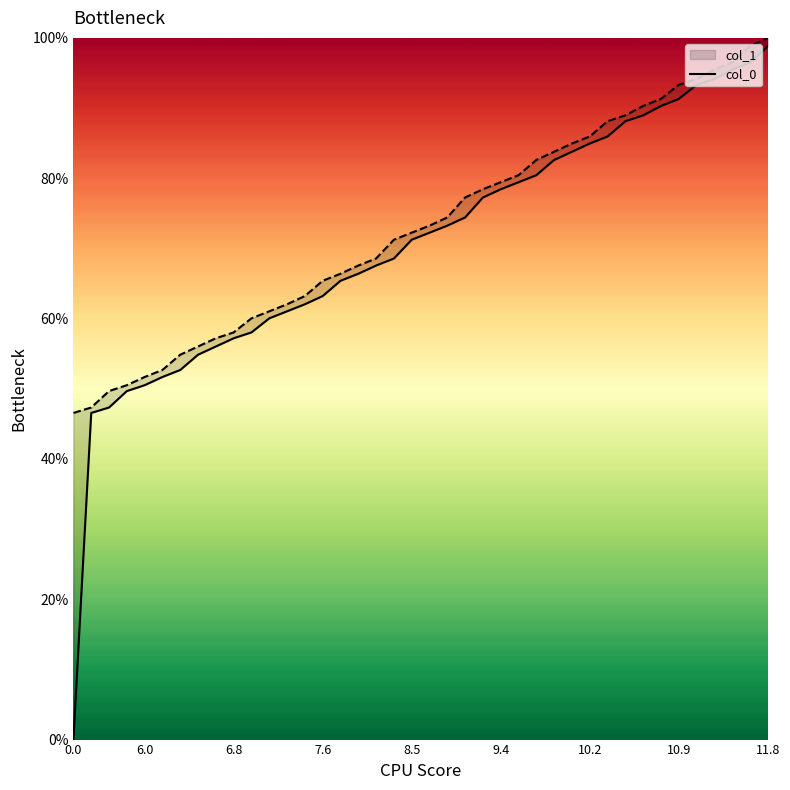

Between 15 and 38, which is larger?

38